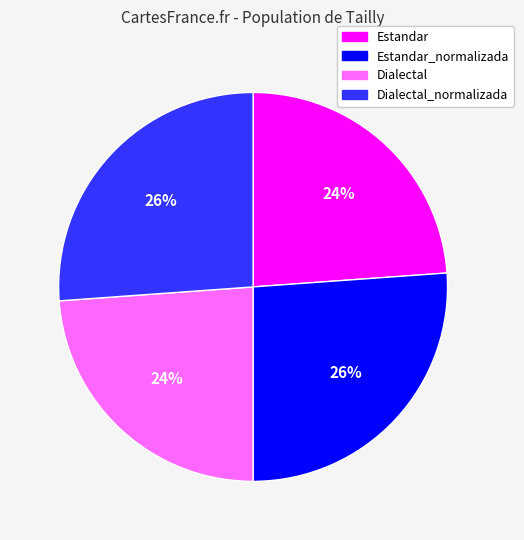

Does any single category account for the majority?

No